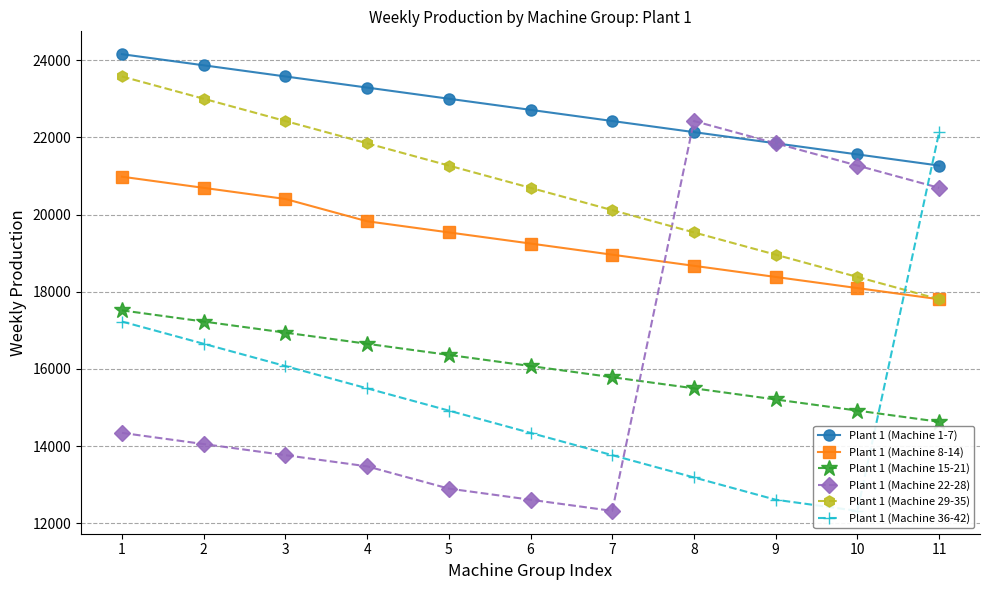

Does the chart display data point markers on the line(s)?

Yes